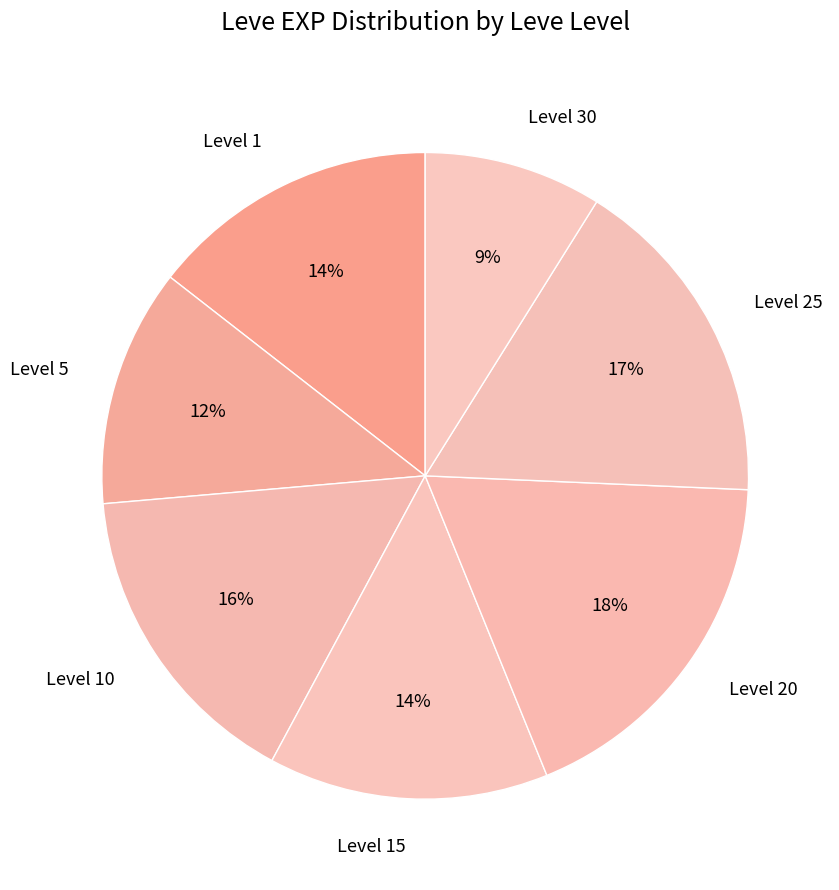

Combined, do Level 30 and Level 10 account for over 50%?

No